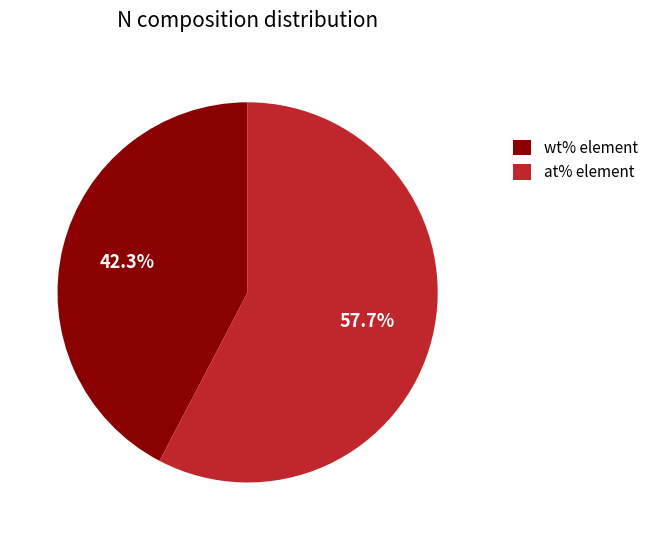

What portion of the pie excludes wt% element?

57.7%